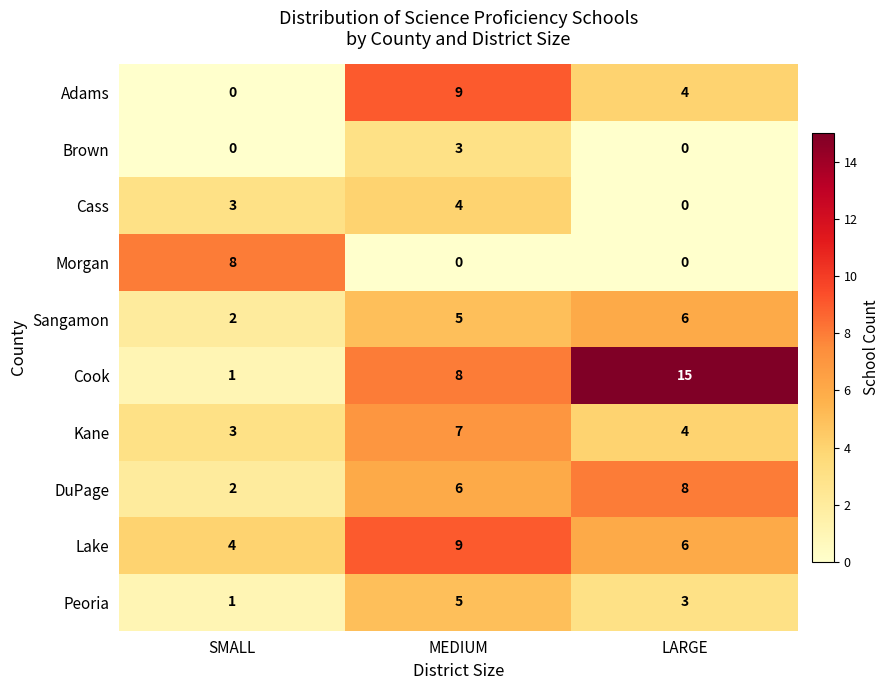

What is the total value across all series at MEDIUM?

56